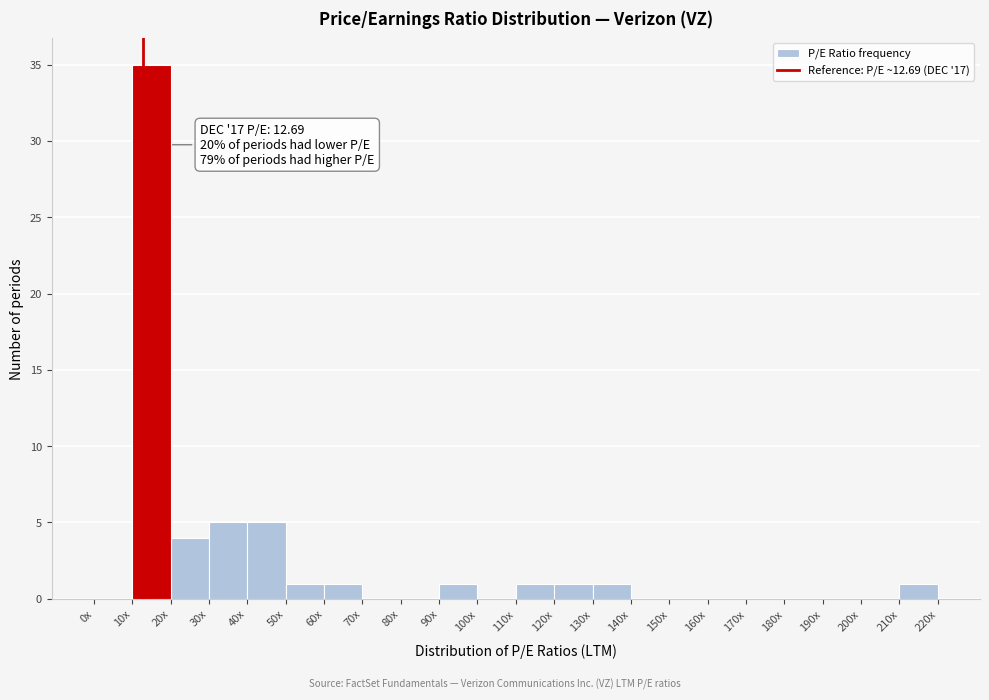

Reading left to right, extract all data points from this chart.

0x=0	10x=35	20x=4	30x=5	40x=5	50x=1	60x=1	70x=0	80x=0	90x=1	100x=0	110x=1	120x=1	130x=1	140x=0	150x=0	160x=0	170x=0	180x=0	190x=0	200x=0	210x=1